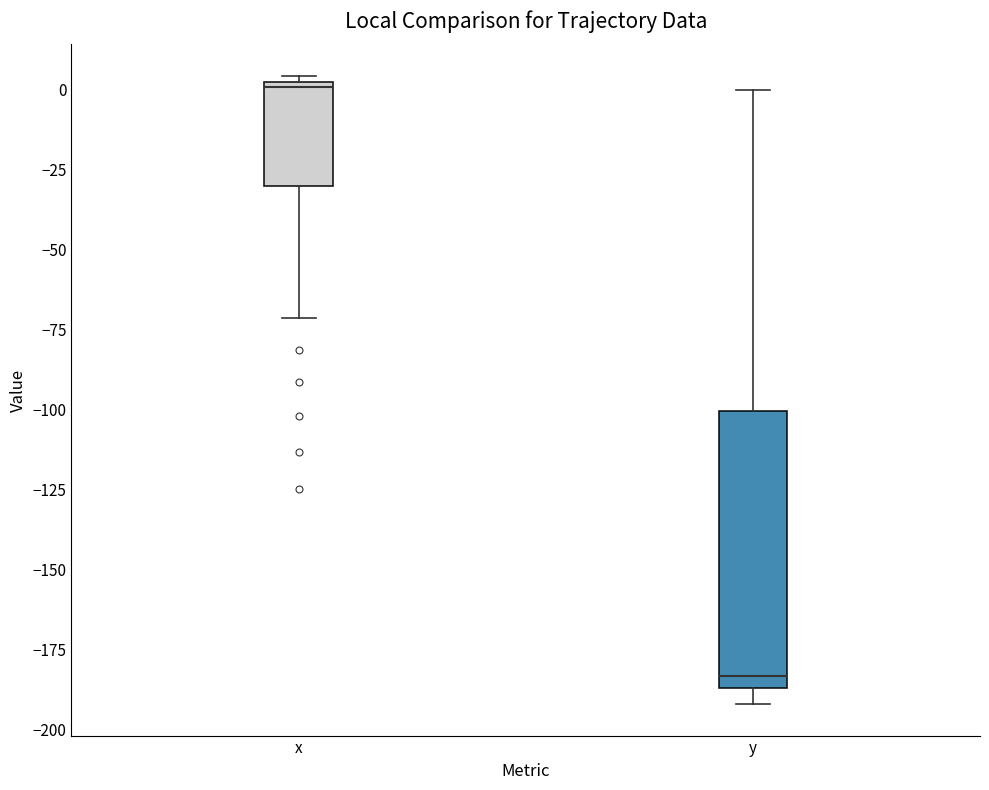

Which box's median line is the lowest?

y